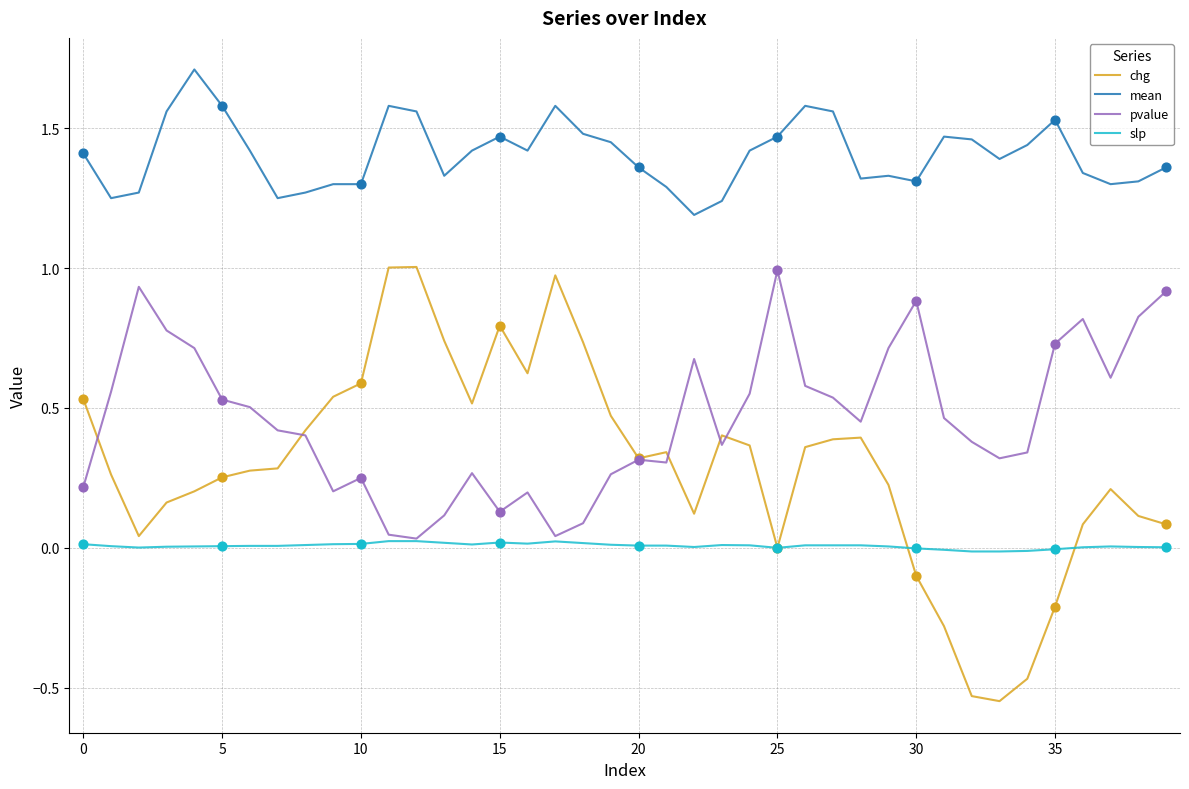

Which series has the largest total across all categories?

mean